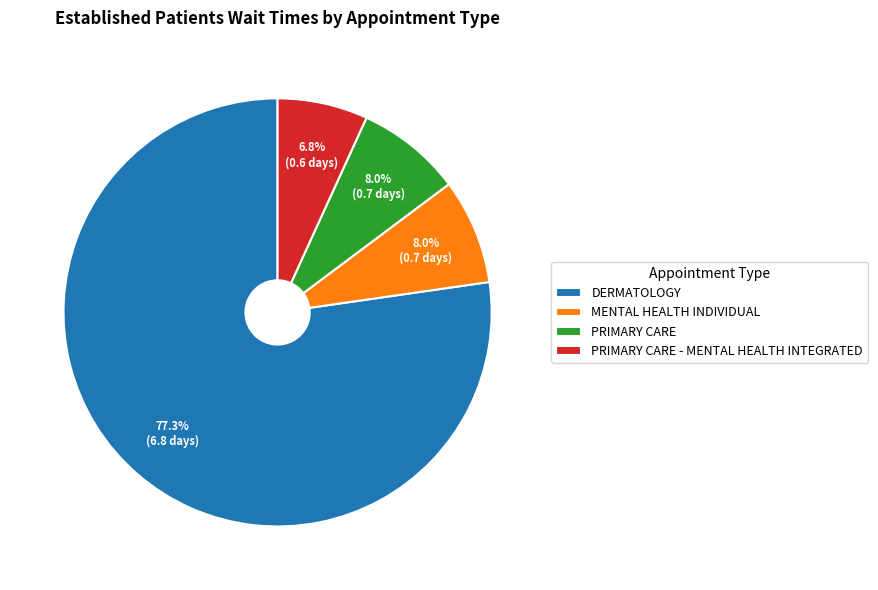

What is the majority slice?

DERMATOLOGY